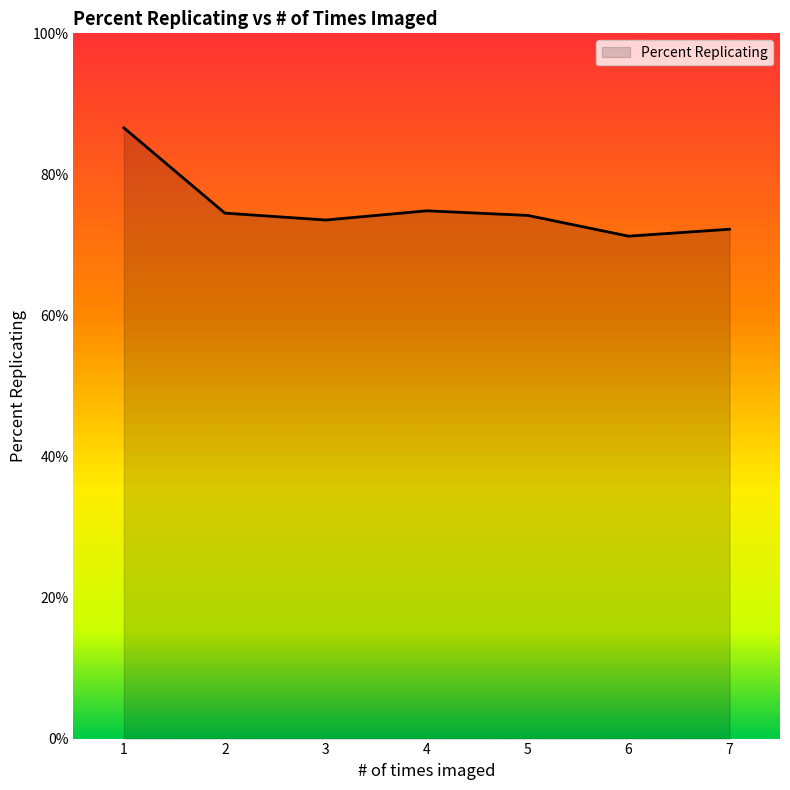

True or false: the data shows 28.8 at 4.

False